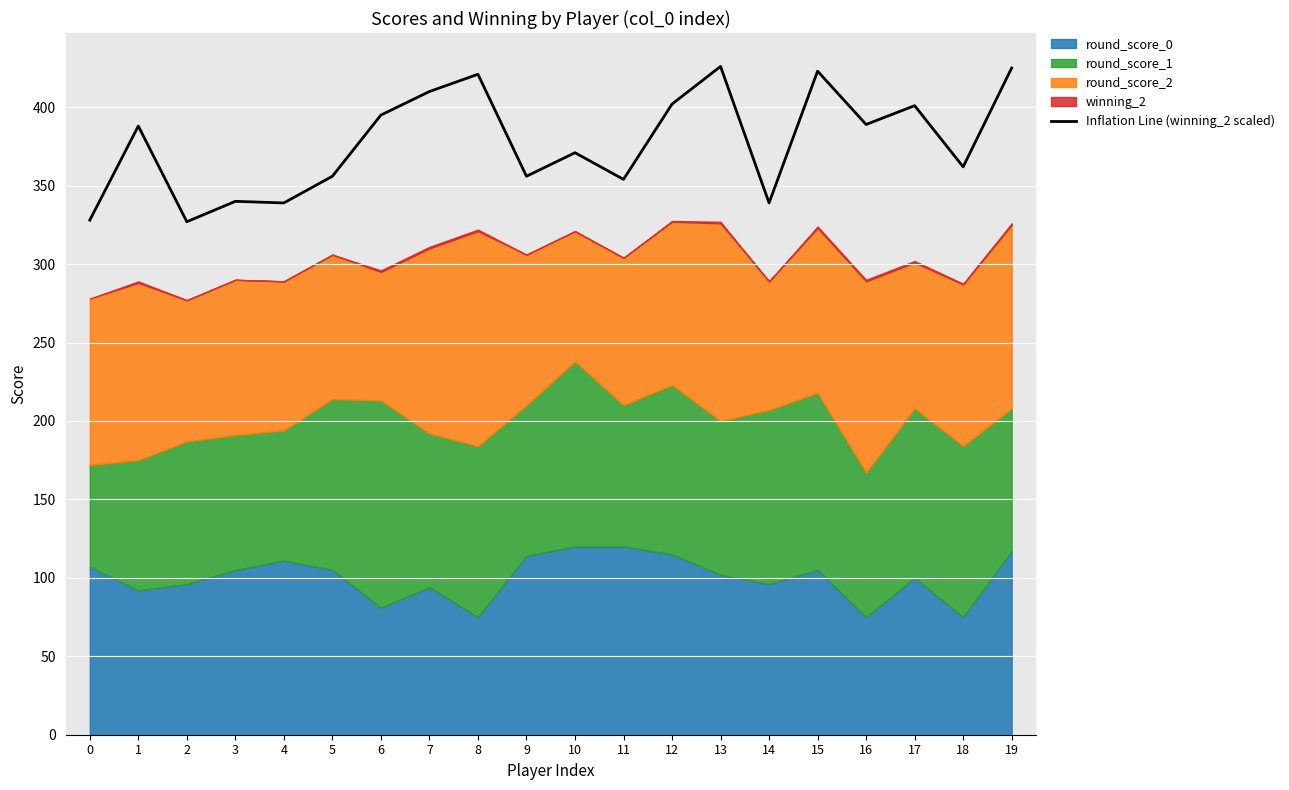

At which label does the data first exceed 388?

6